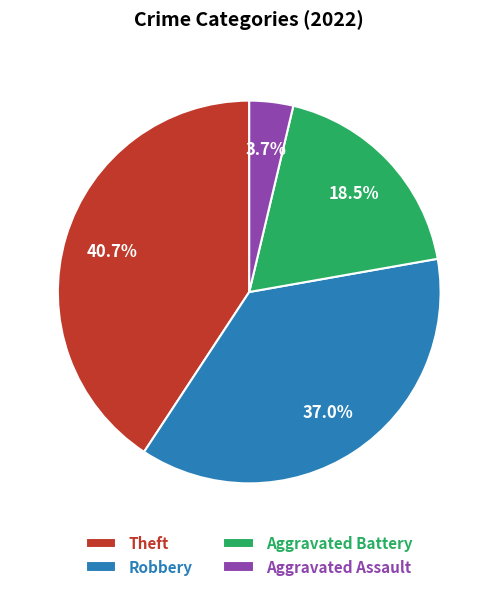

Between Aggravated Assault and Theft, which is larger?

Theft